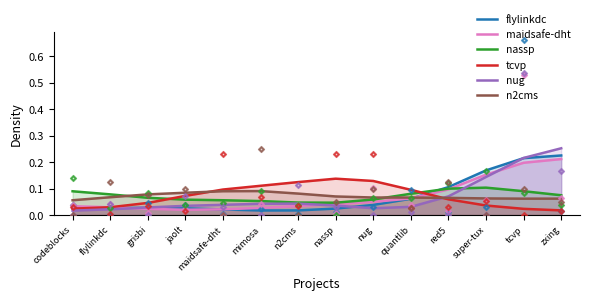

Which series contains the highest Y value?

nug